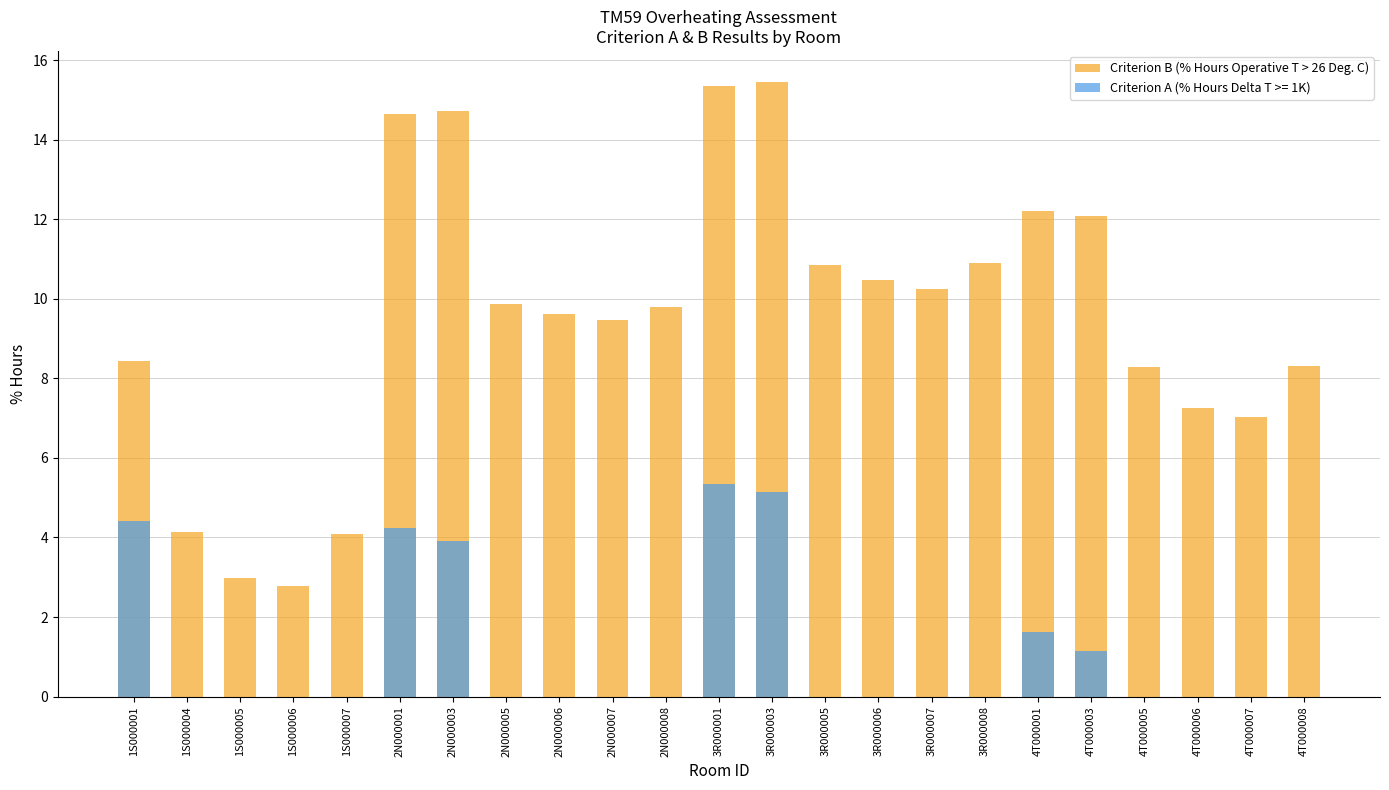

Does the chart contain stacked bars?

No